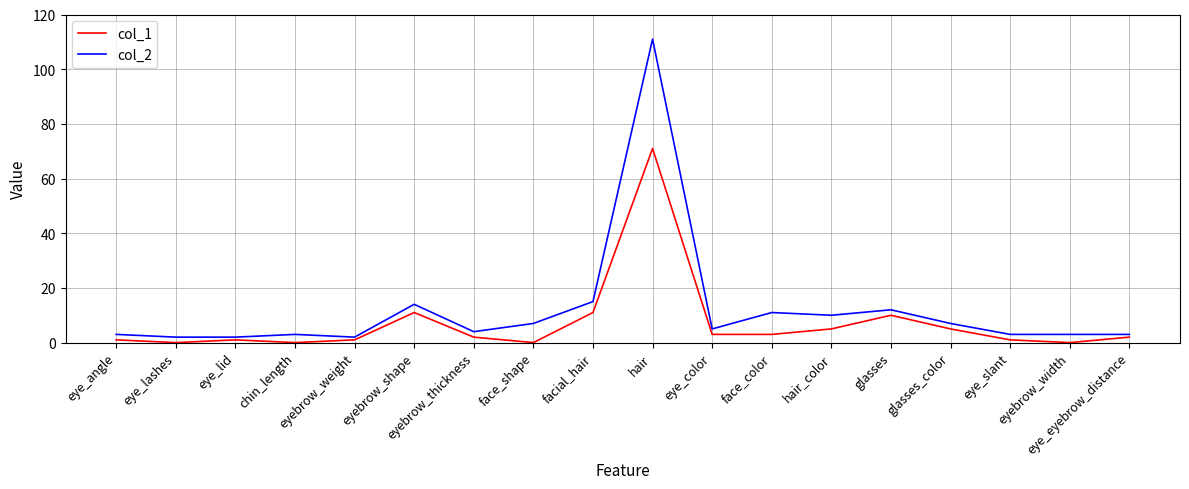

How many lines are shown in the chart?

2